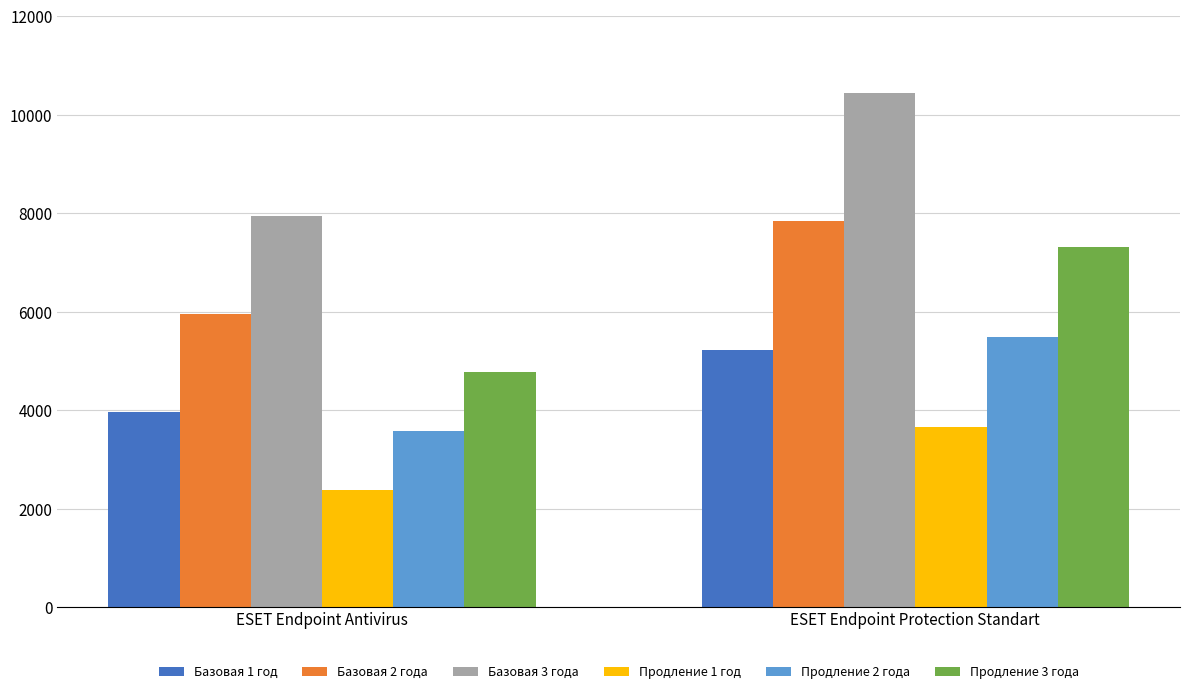

Reading left to right, transcribe all the data shown in this chart.

Базовая 1 год: 3975	5225
Базовая 2 года: 5962	7837
Базовая 3 года: 7950	10450
Продление 1 год: 2385	3657
Продление 2 года: 3577	5486
Продление 3 года: 4770	7315